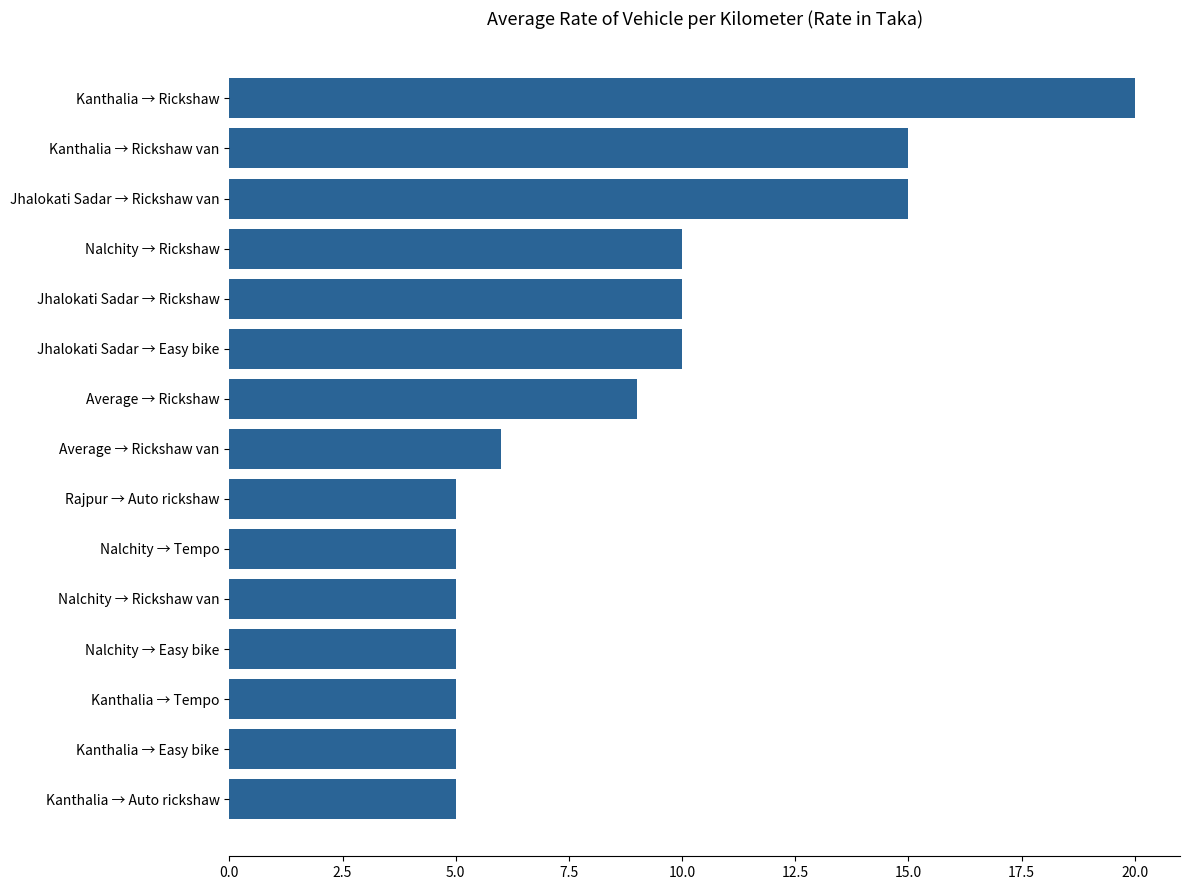

What is the minimum value shown in the chart?

5